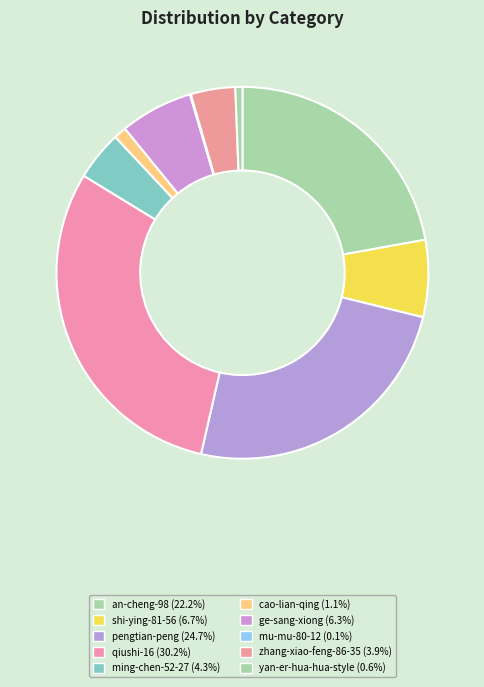

How many segments does this pie chart have?

10